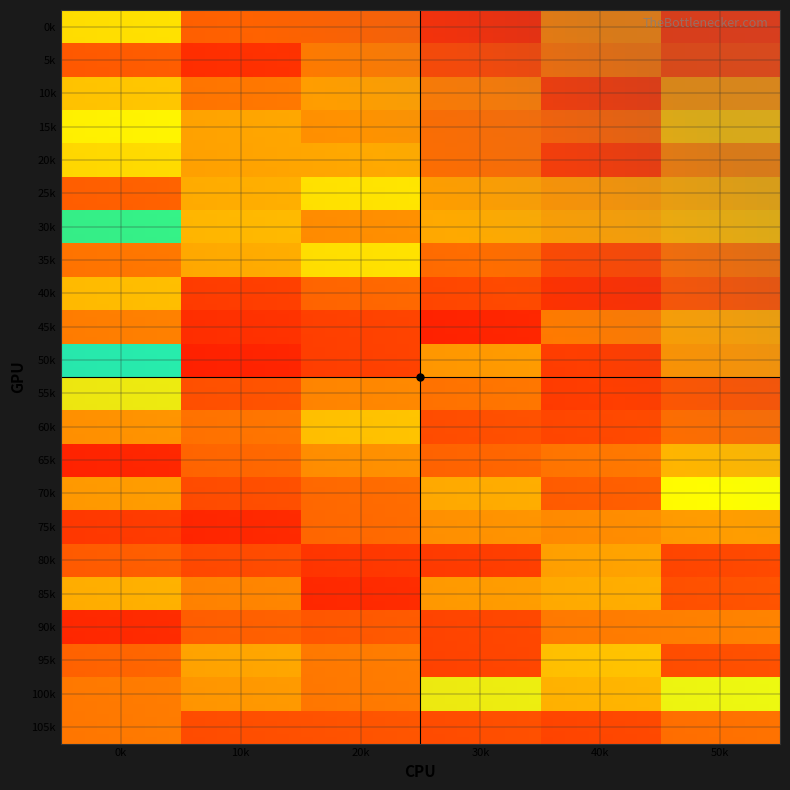

What is the spread (max minus min) of values at 0k?

27